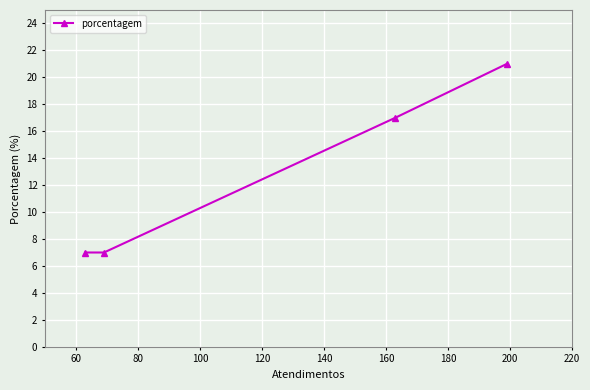

What is the greatest value displayed?

21